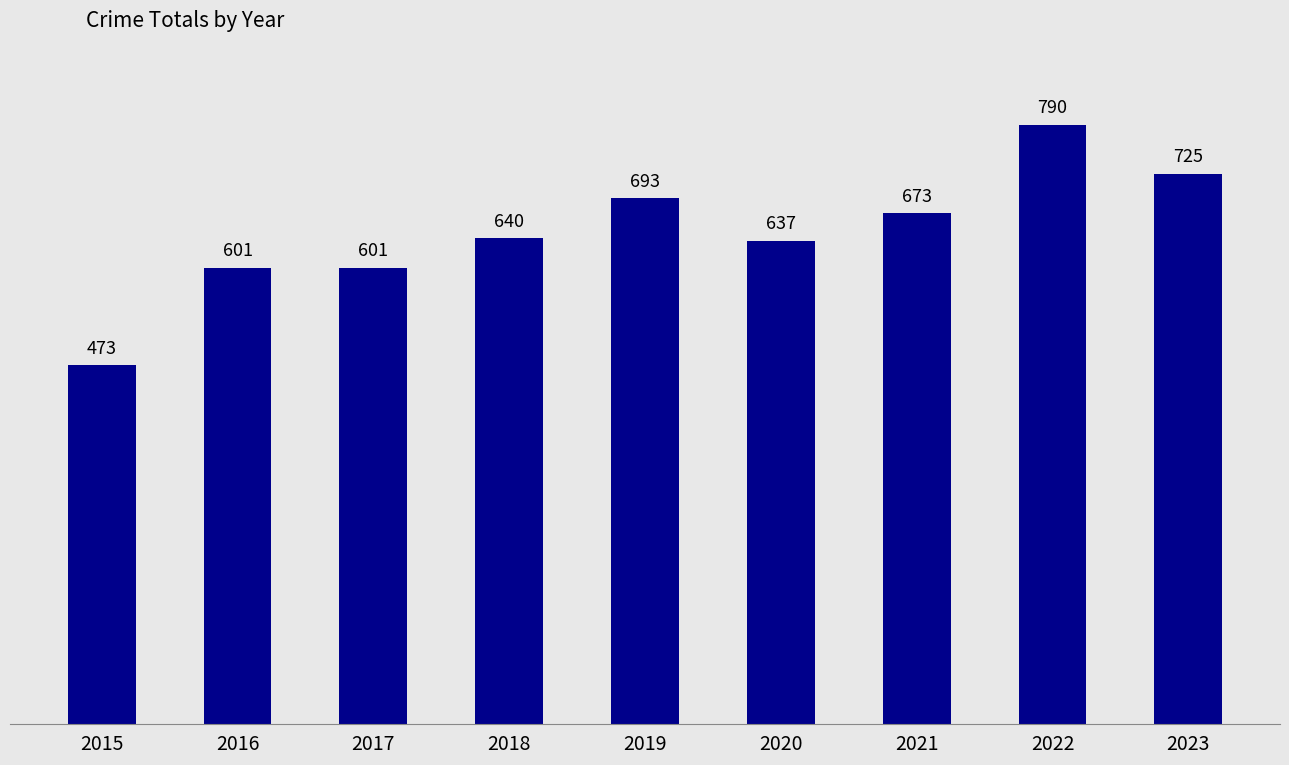

What is the value of the 1st bar from the left?

473